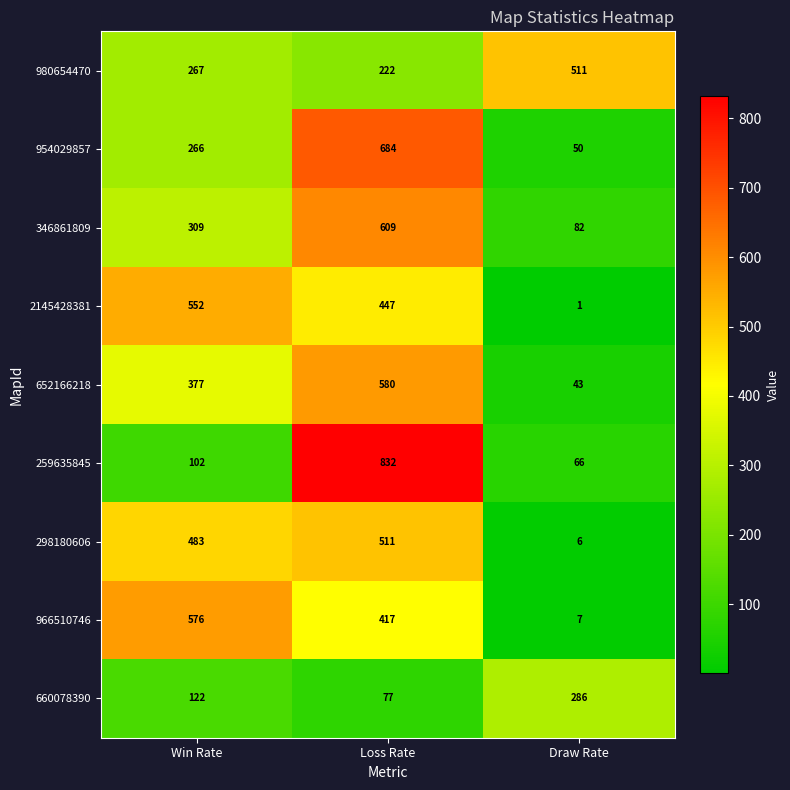

Which series has the largest range (max minus min)?

259635845